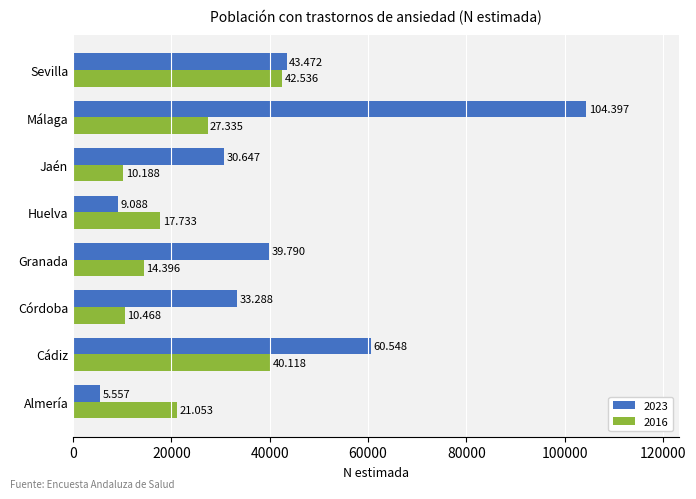

What are all the series names shown in the legend?

2023, 2016